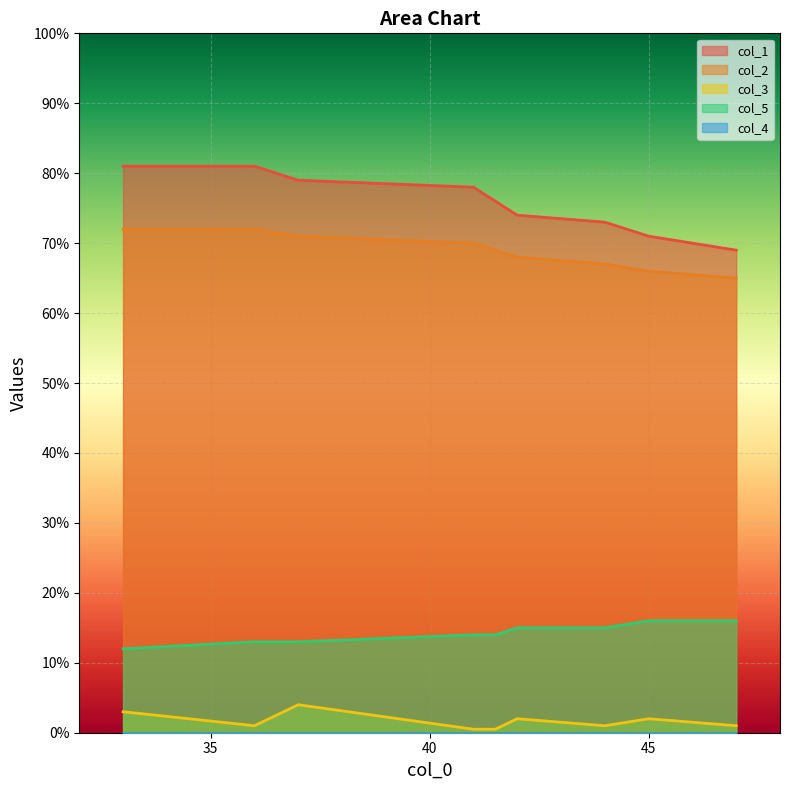

True or false: col_2 and col_5 intersect in this chart.

False